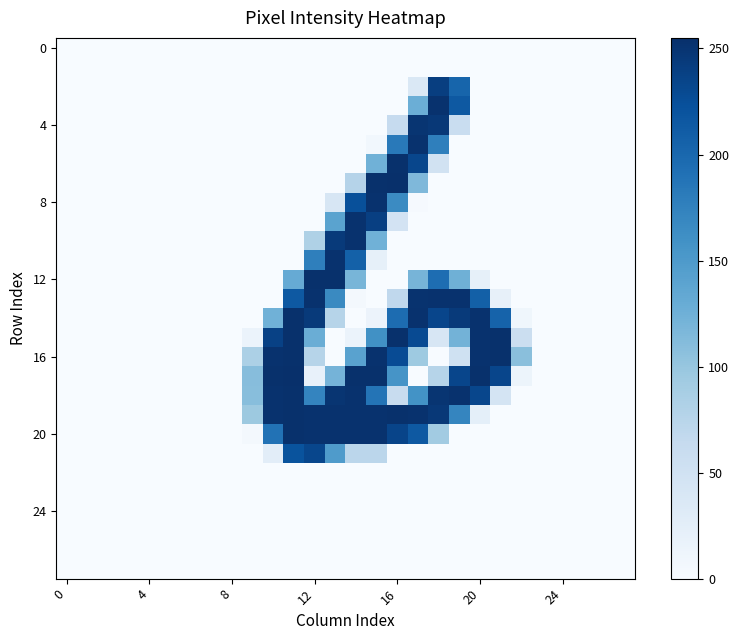

At which category is the sum across all series the highest?

17